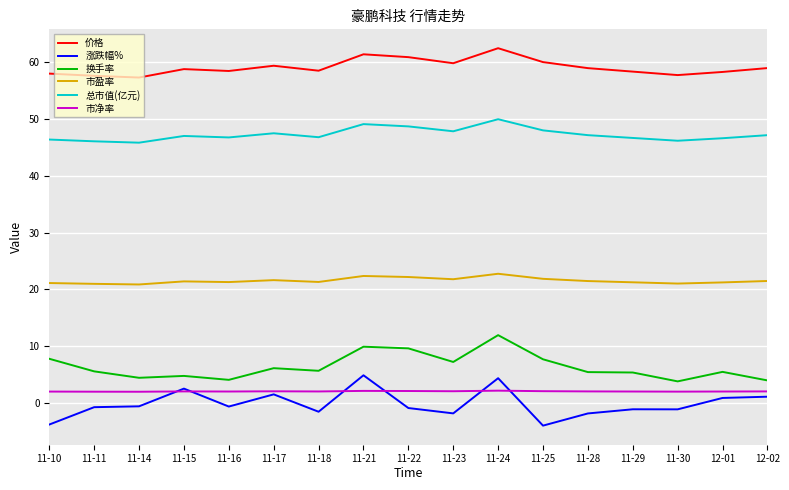

Where does the 总市值(亿元) series first go above 46?

11-10